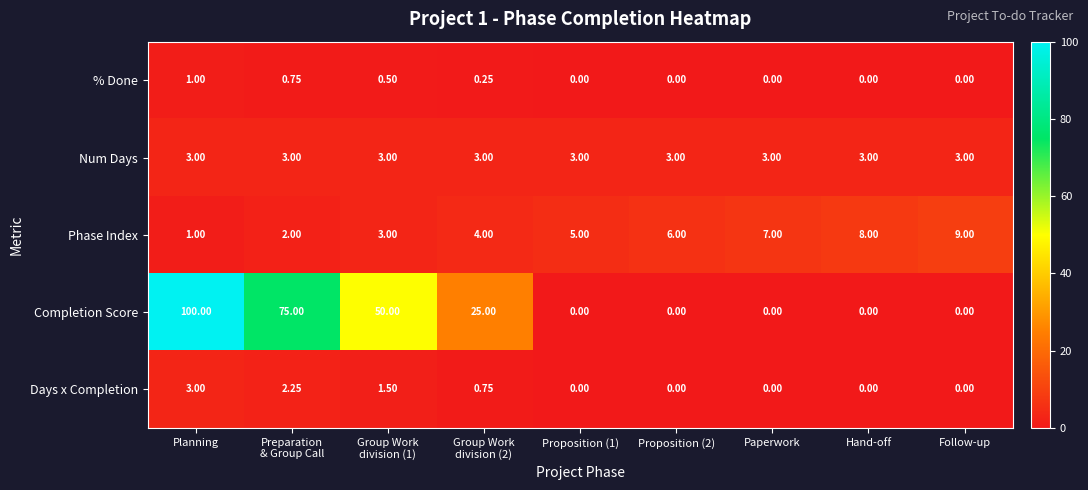

Is the value of Phase Index at Proposition (1) greater than the value of Completion Score at Planning?

No